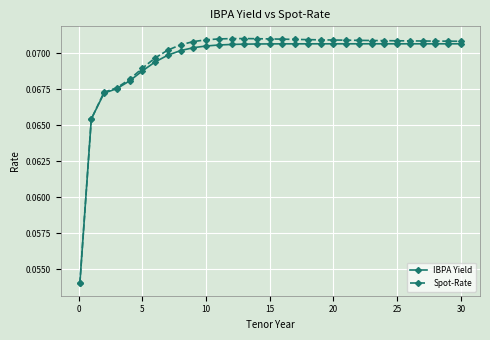

At how many categories does at least one series exceed 0?

31